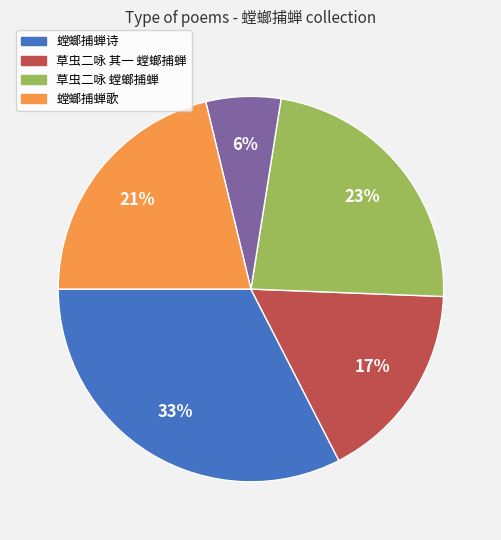

How many slices are in this pie chart?

5